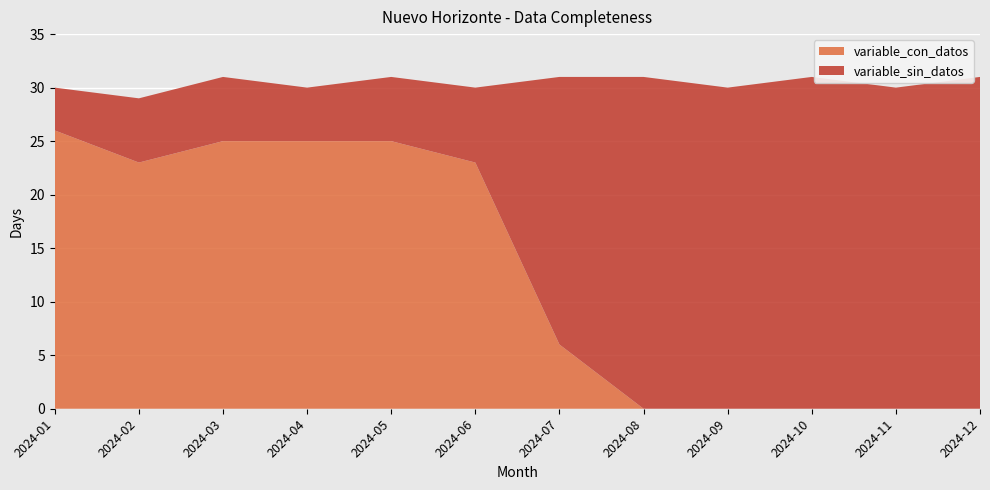

Reading left to right, what are all the values shown in this chart?

variable_con_datos: 26	23	25	25	25	23	6	0	0	0	0	0
variable_sin_datos: 4	6	6	5	6	7	25	31	30	31	30	31